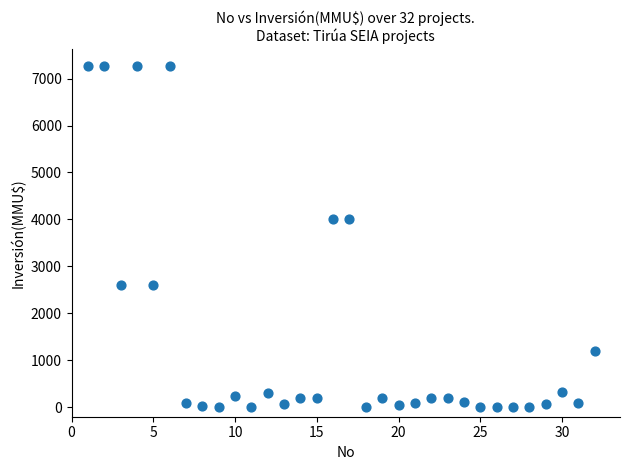

What is the range of X values (max minus min)?

31